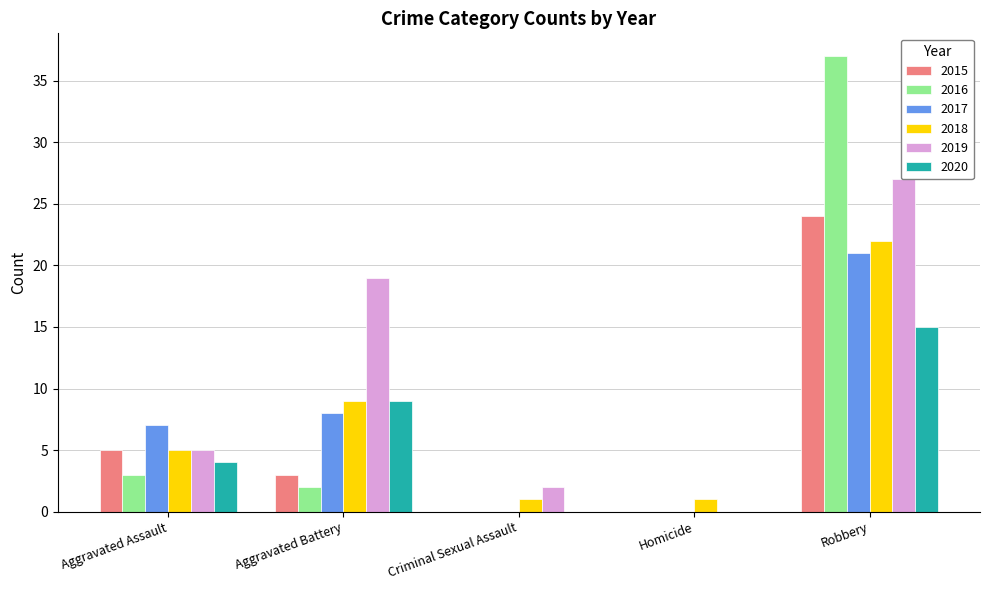

How many series are shown in this chart?

6